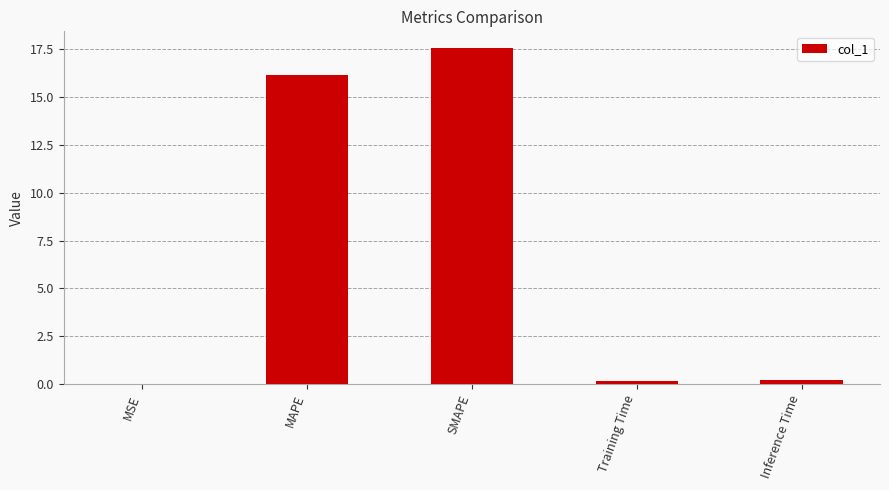

Between MSE and Training Time, which is larger?

Training Time